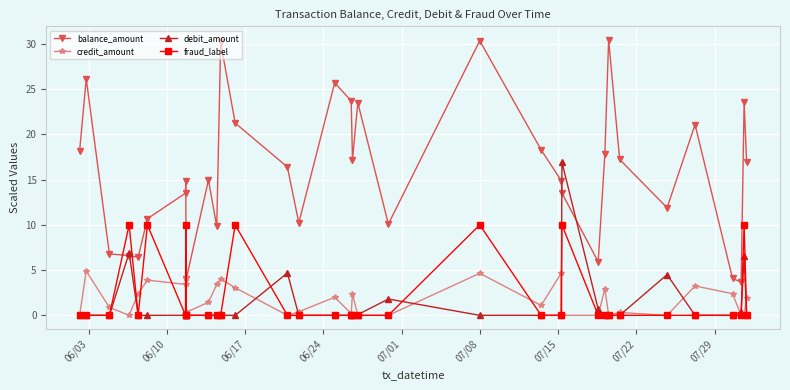

What is the maximum value shown in the chart?

30.4